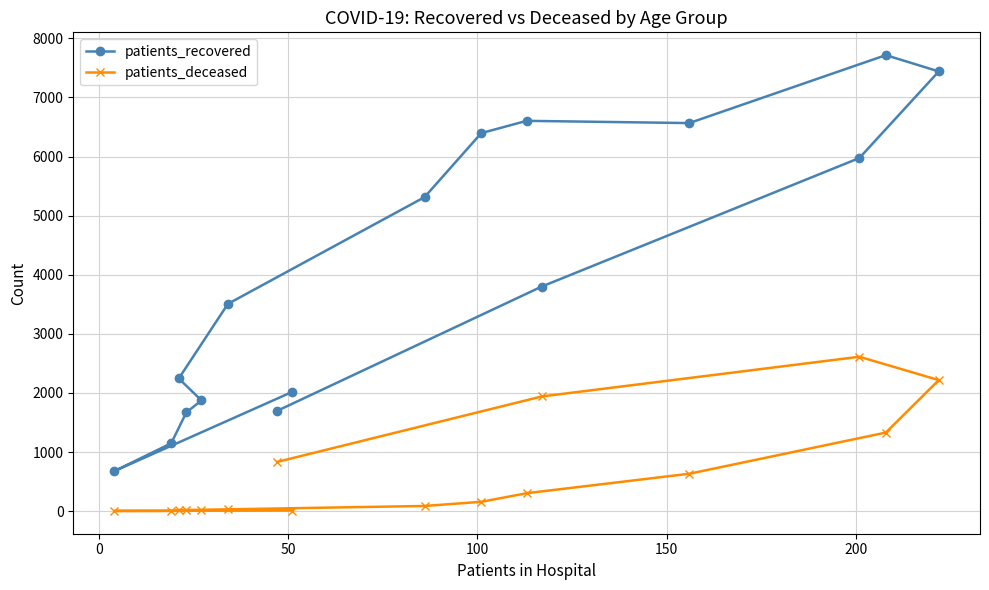

What is the average value of the patients_deceased series?

637